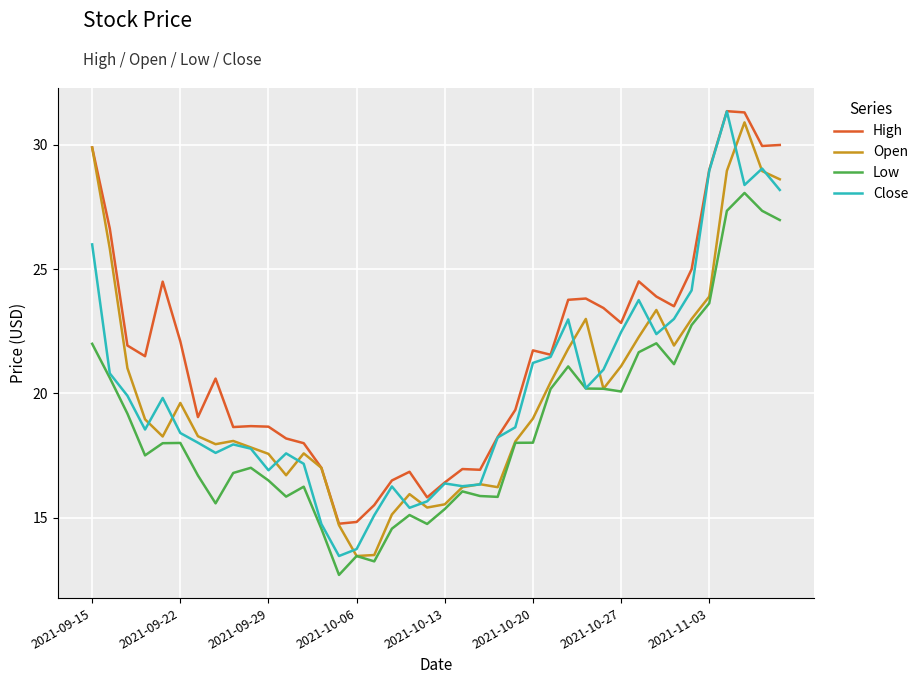

What is the minimum value shown in the chart?

12.7